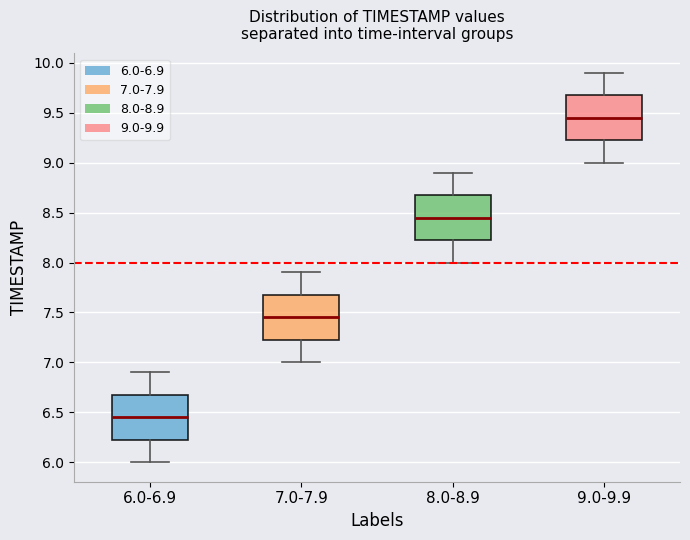

Where is the lower edge of the box for 9.0-9.9 on the y-axis? The values are not printed on the chart, so give them approximately, as read against the axis.

9.25